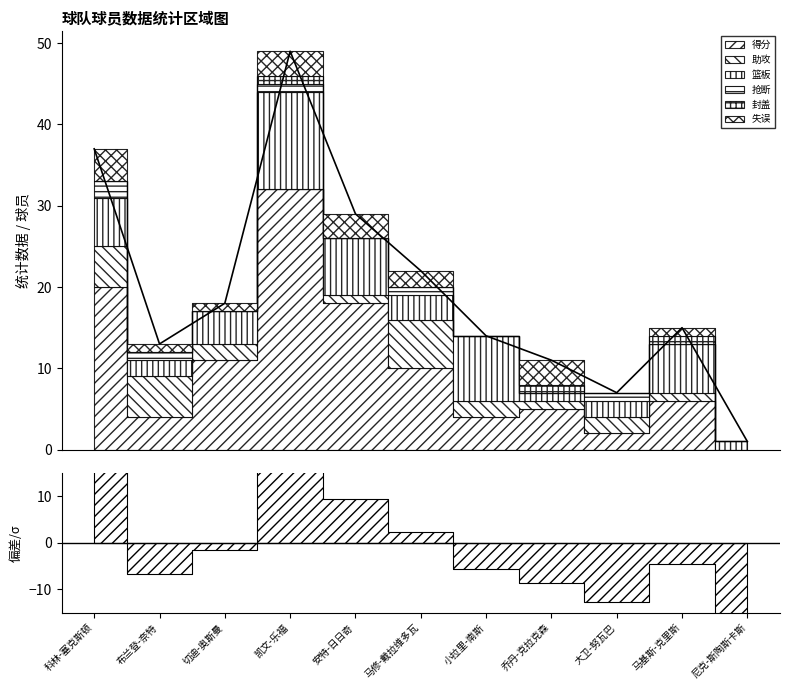

What position from the left is 布兰登-奈特?

2